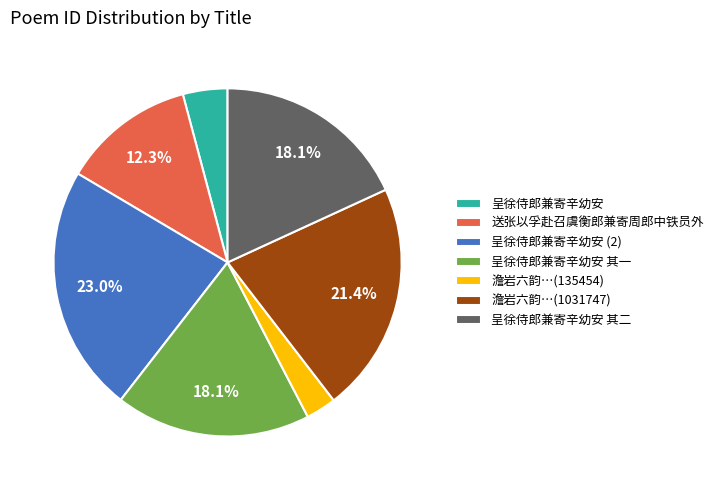

To the nearest percent, what percentage of the pie is 呈徐侍郎兼寄辛幼安?

4%